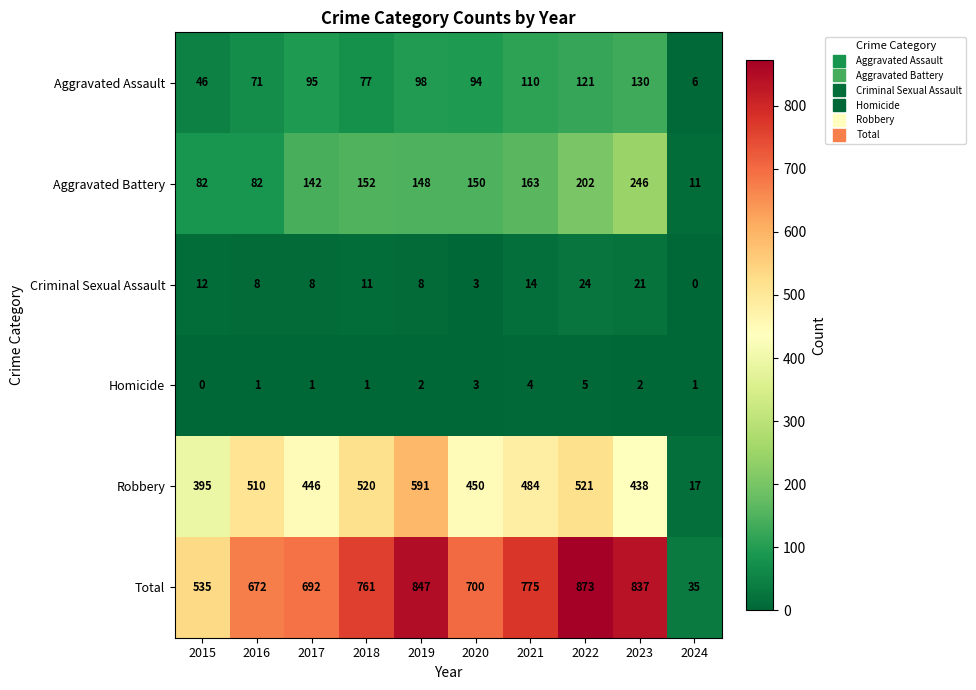

At which label does Criminal Sexual Assault reach its minimum?

2024